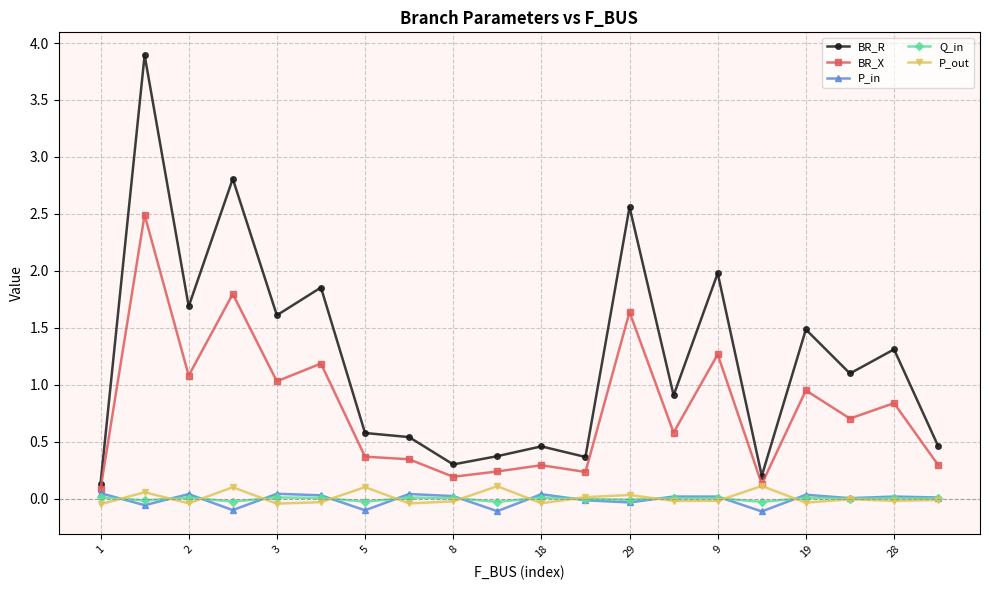

How many categories are shown in the chart?

20